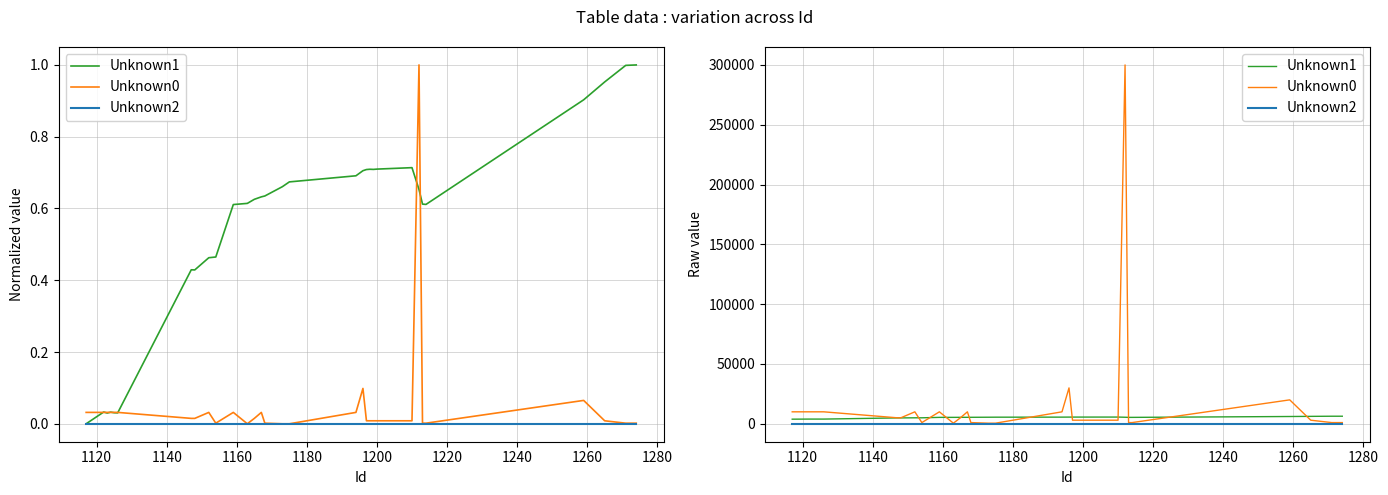

True or false: Unknown0 and Unknown2 cross at least once.

False